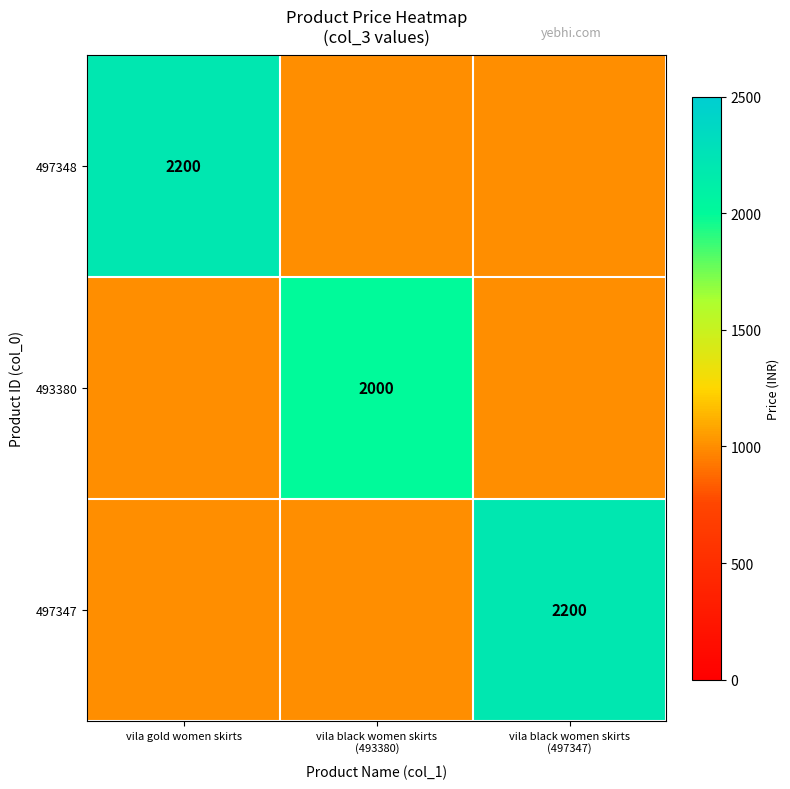

What is the difference between the highest and lowest values at vila black women skirts
(493380)?

1000